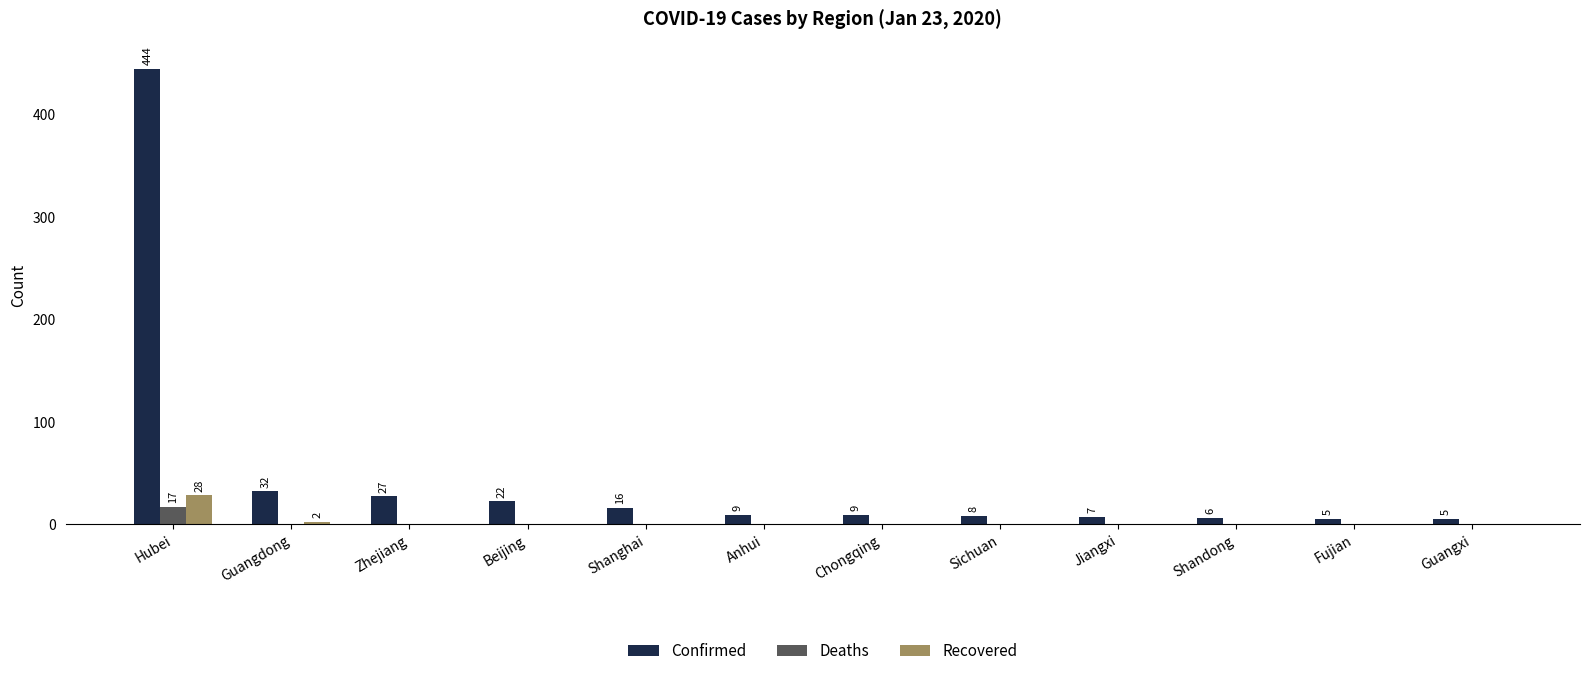

Which series has the largest total across all categories?

Confirmed